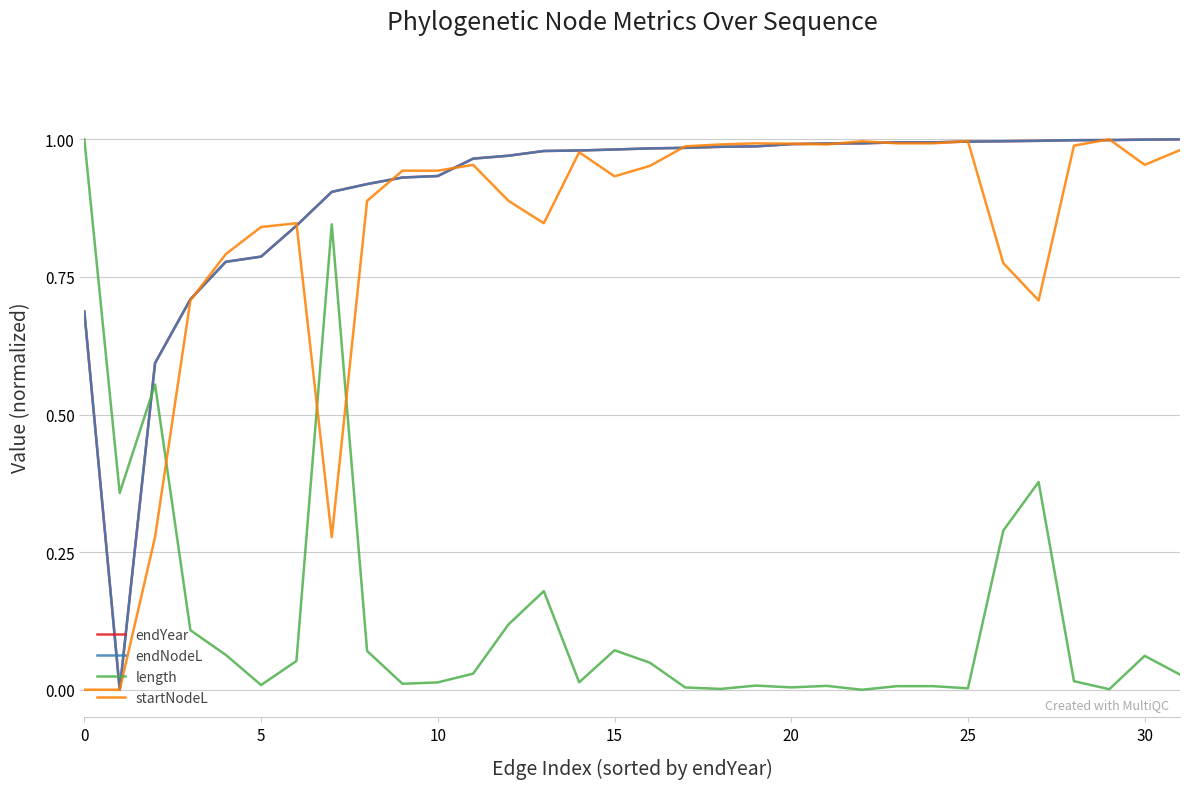

Which series has the largest range (max minus min)?

endYear